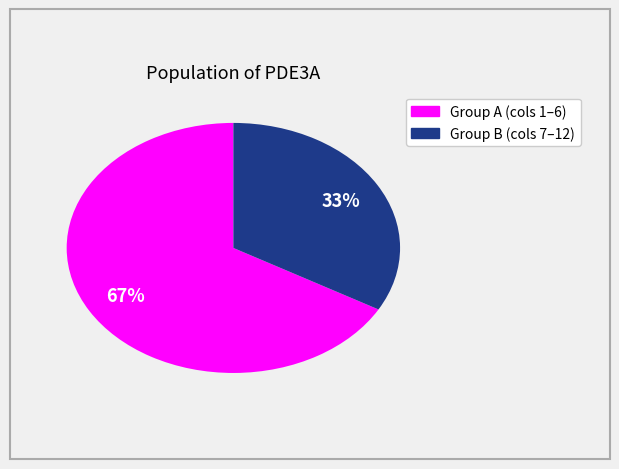

To the nearest percent, what is the average slice percentage?

50%